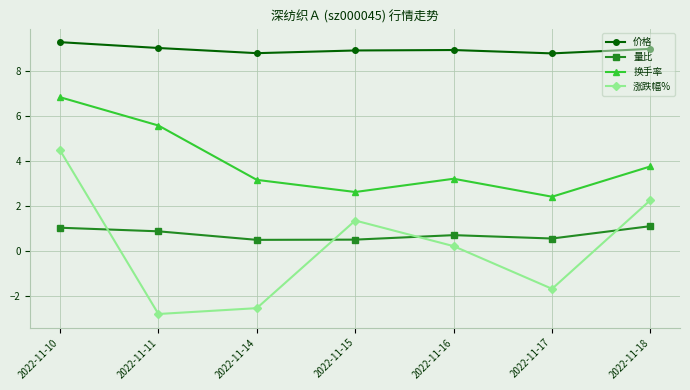

Count the number of data series in this chart.

4